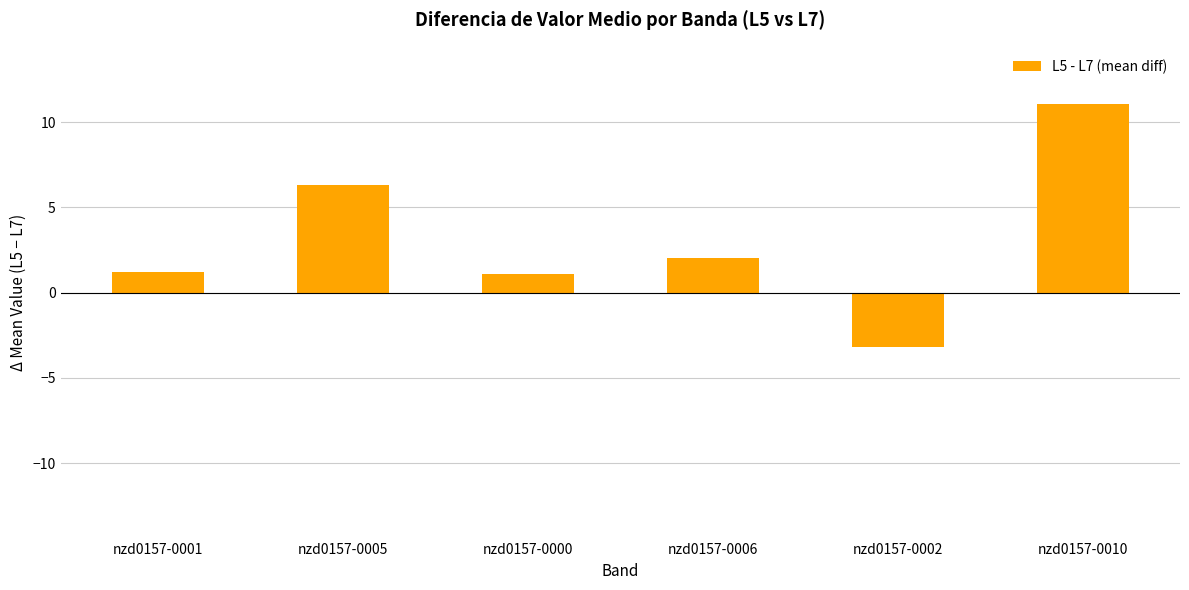

What is the sum of all values?

18.6